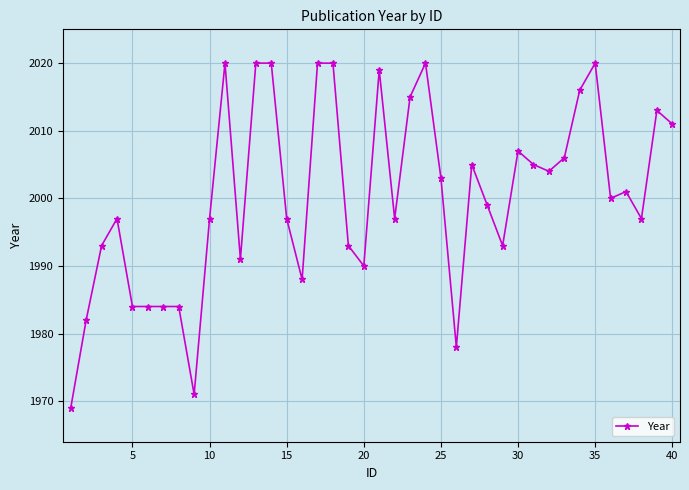

What is the difference between the maximum and second lowest values?

49